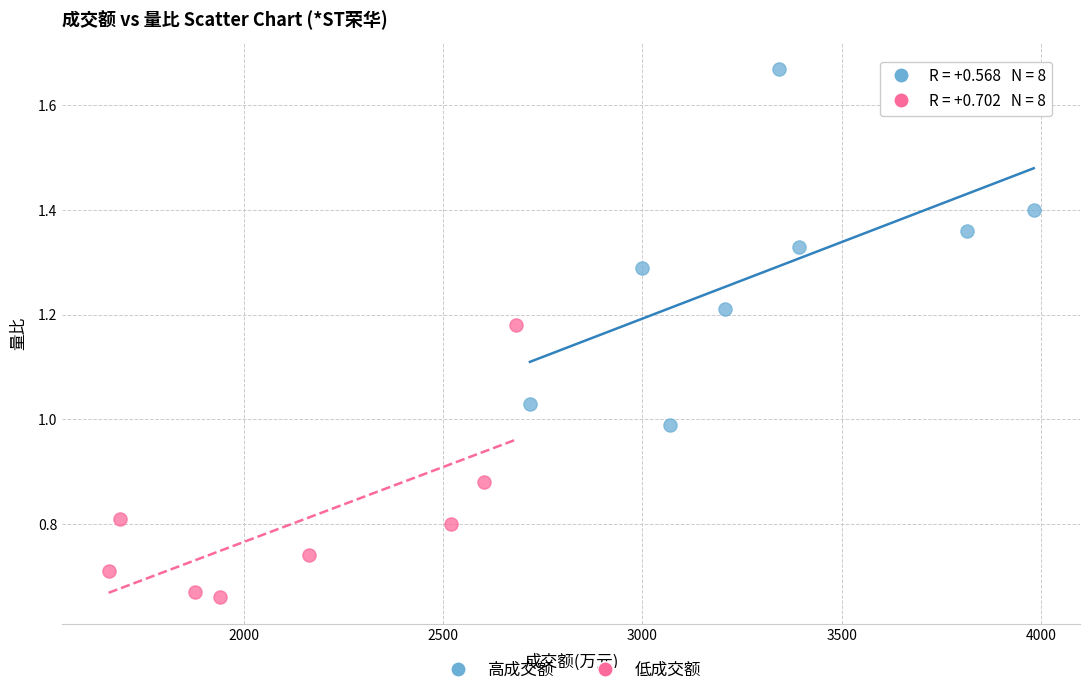

Which series reaches the minimum Y coordinate?

低成交额